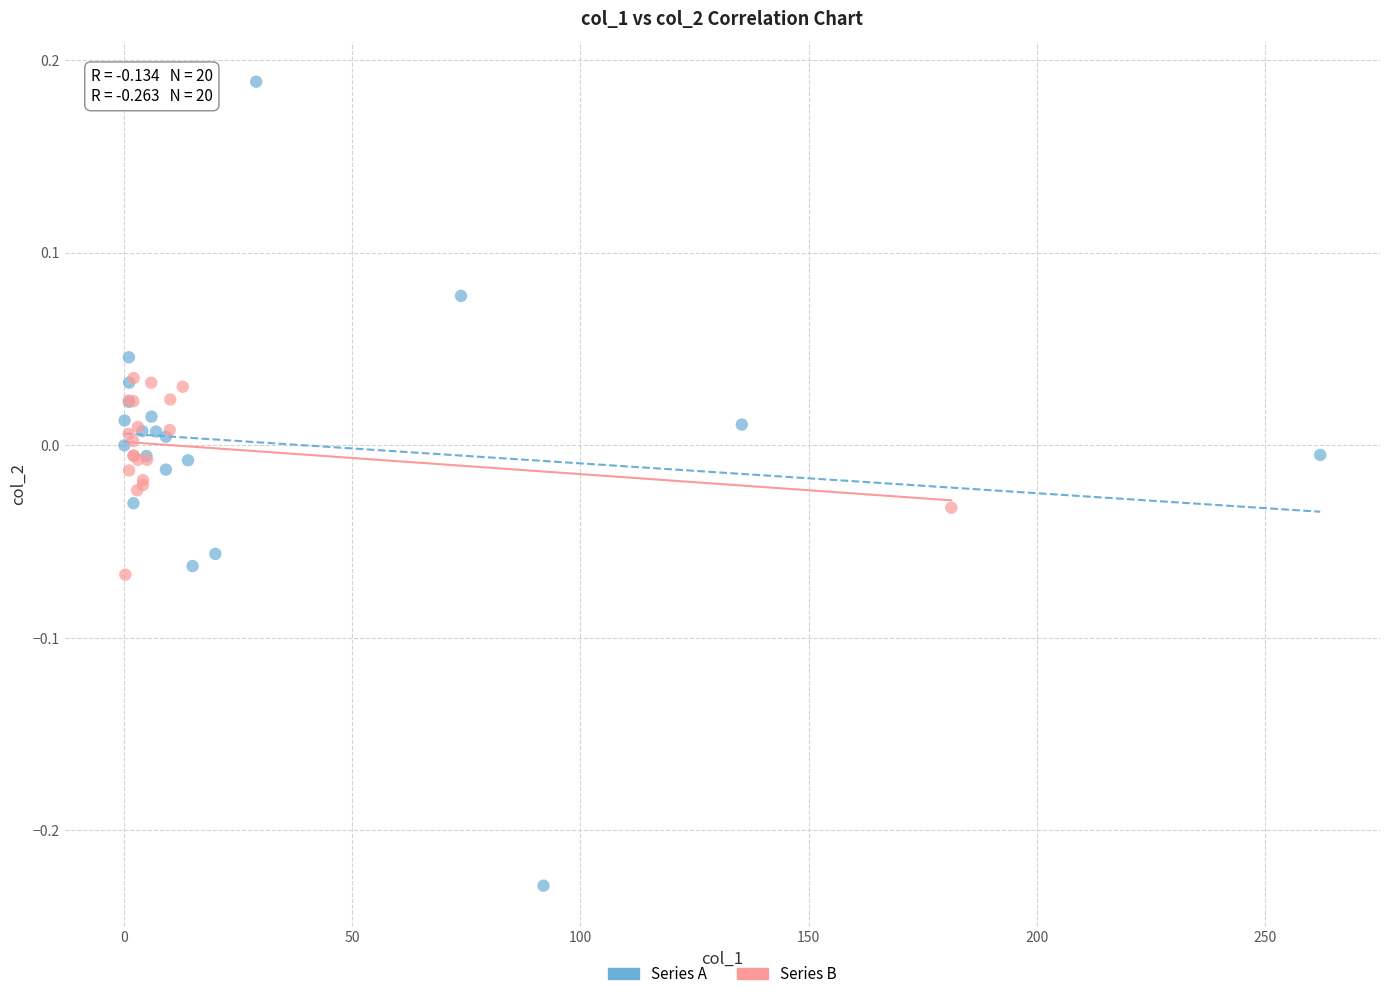

Which series has the widest spread of Y values?

Series A